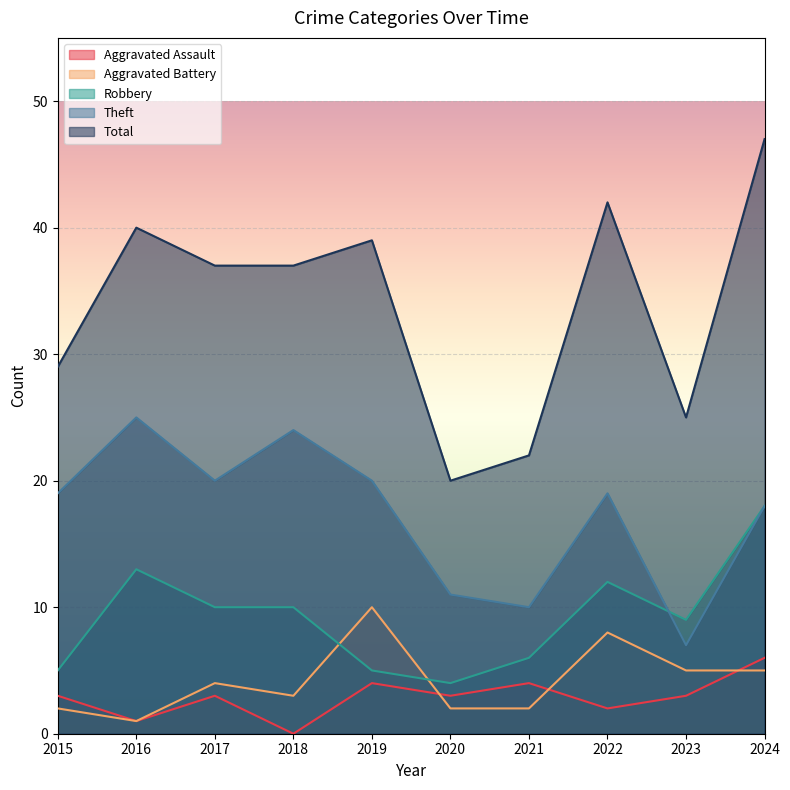

The Robbery series shows 12 at 2022. True or false?

True